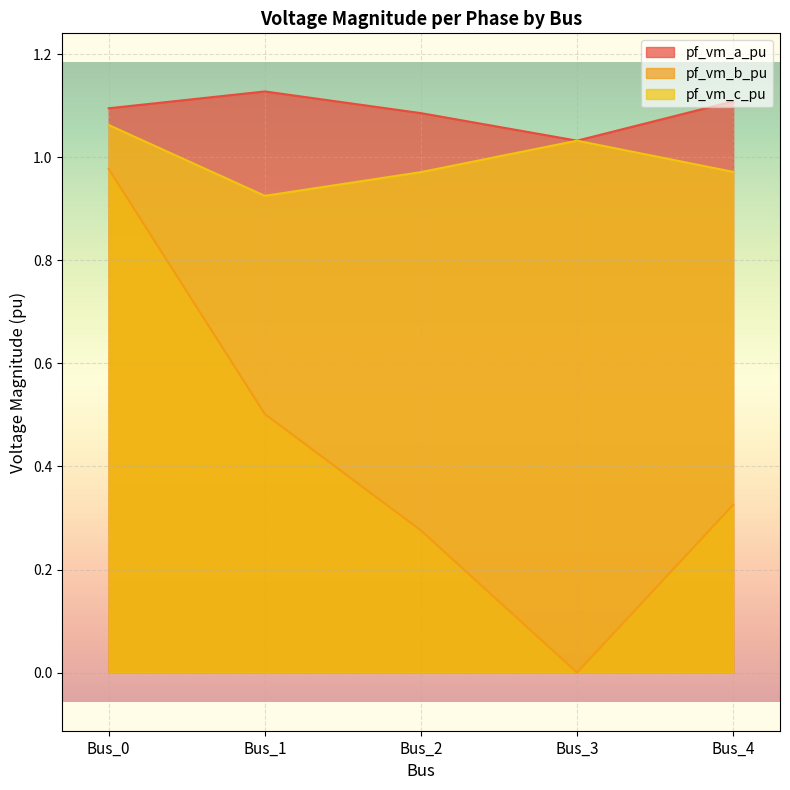

How many lines are shown in the chart?

3